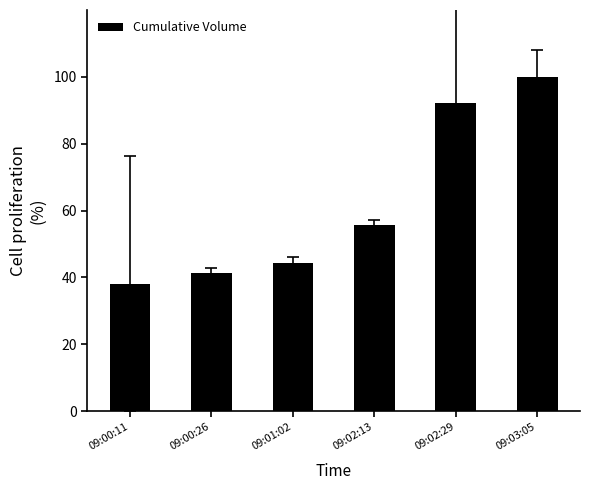

Reading left to right, list all the values displayed in this chart.

09:00:11=38.1	09:00:26=41.3	09:01:02=44.4	09:02:13=55.6	09:02:29=92.1	09:03:05=100.0